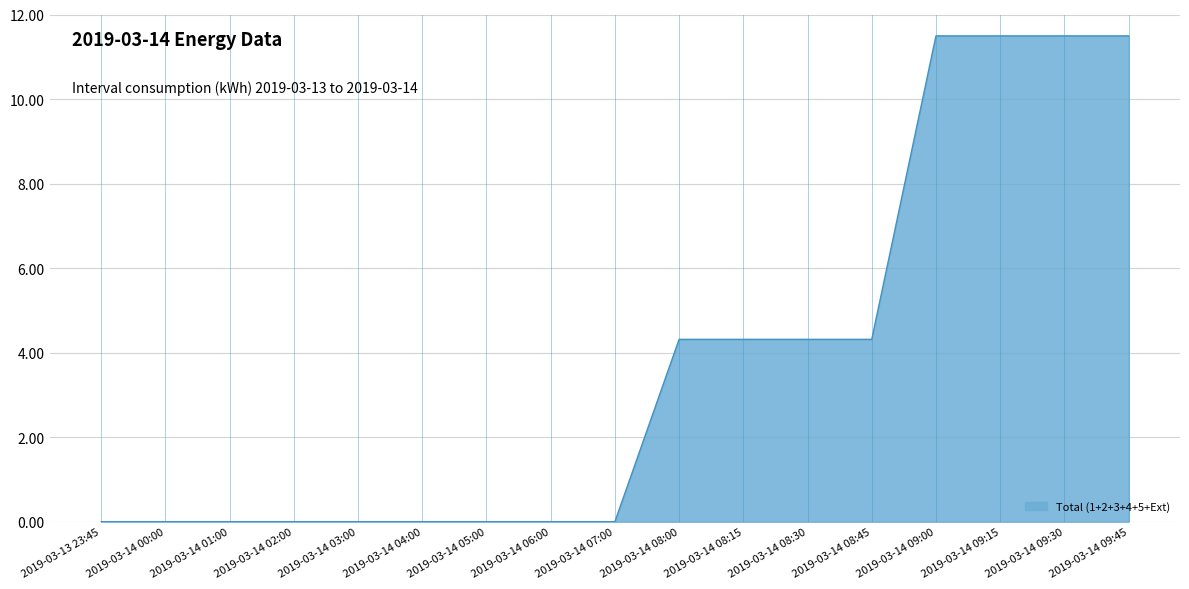

What is the change in value from 2019-03-14 01:00 to 2019-03-14 08:30?

+4.3